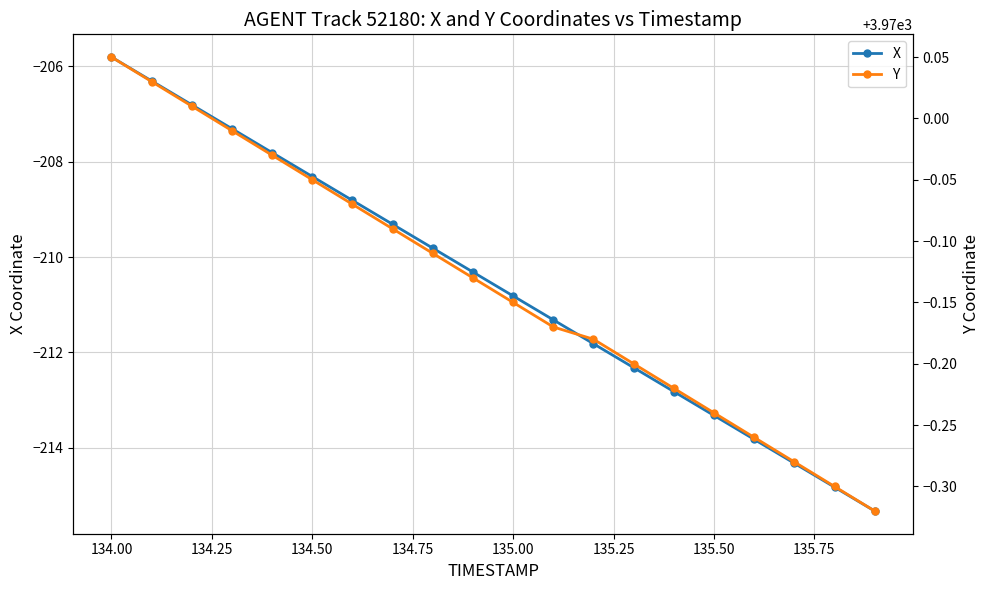

How many series are shown in this chart?

2